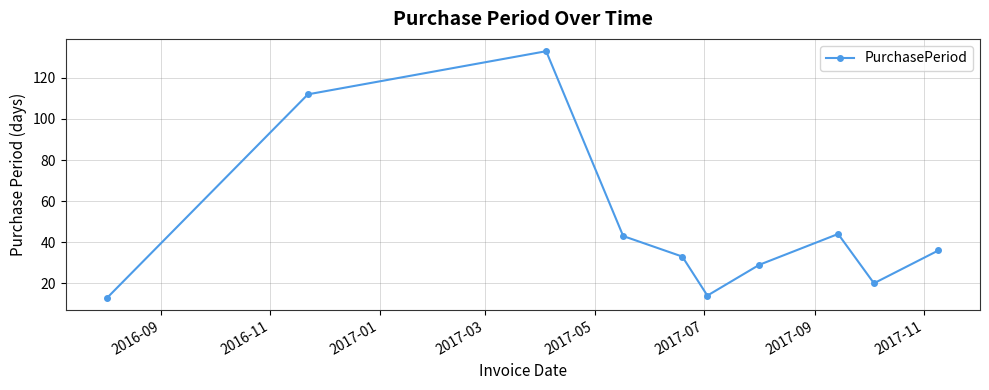

What is the greatest value displayed?

133